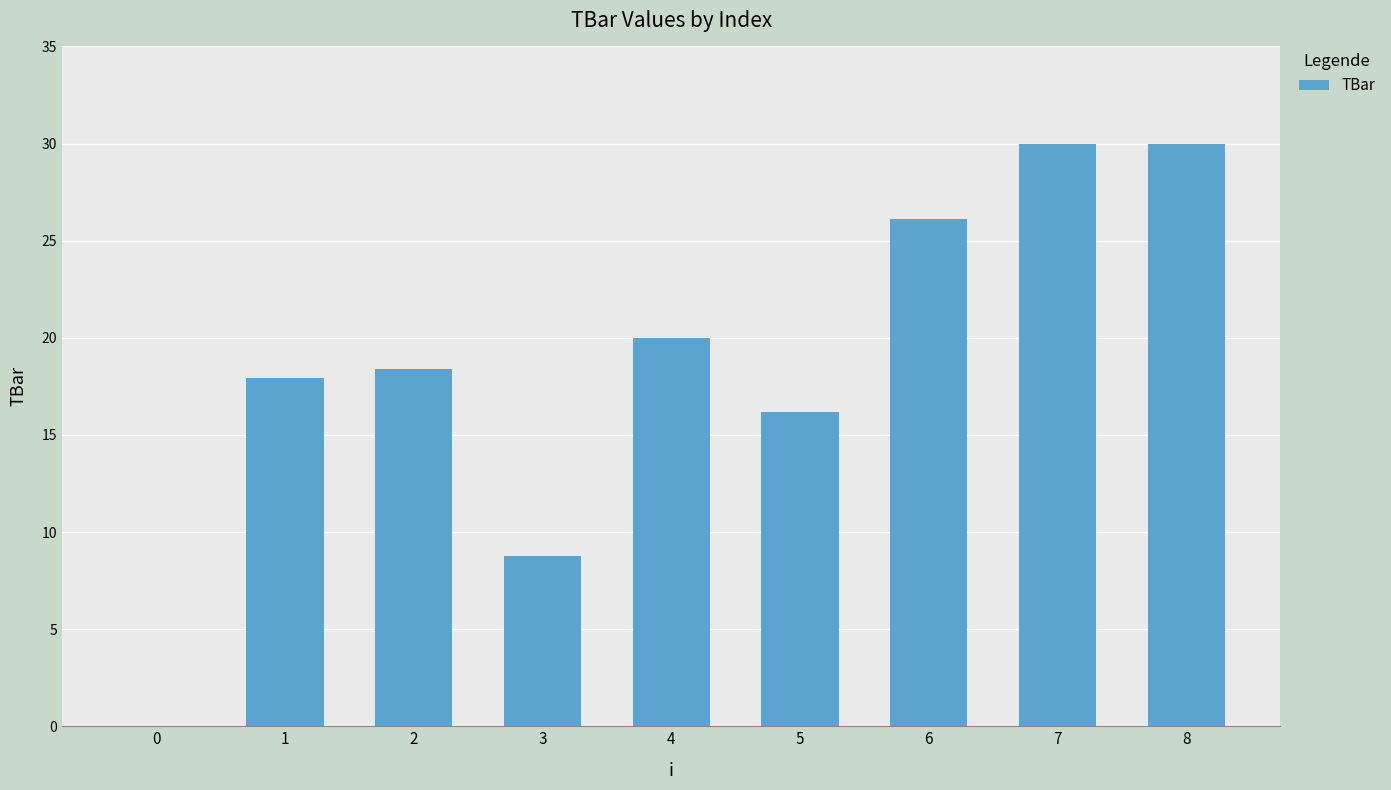

What is the sum of all values?

167.4